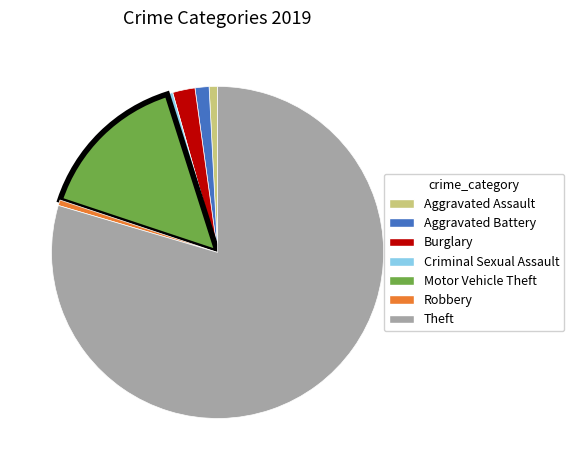

How many slices are in this pie chart?

7